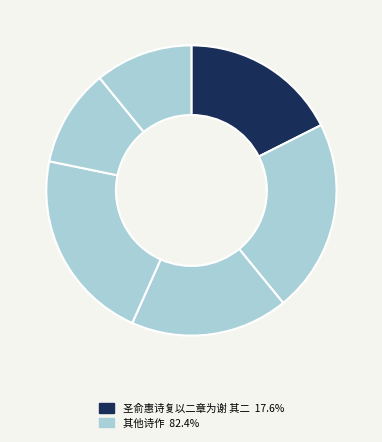

How many segments does this pie chart have?

6